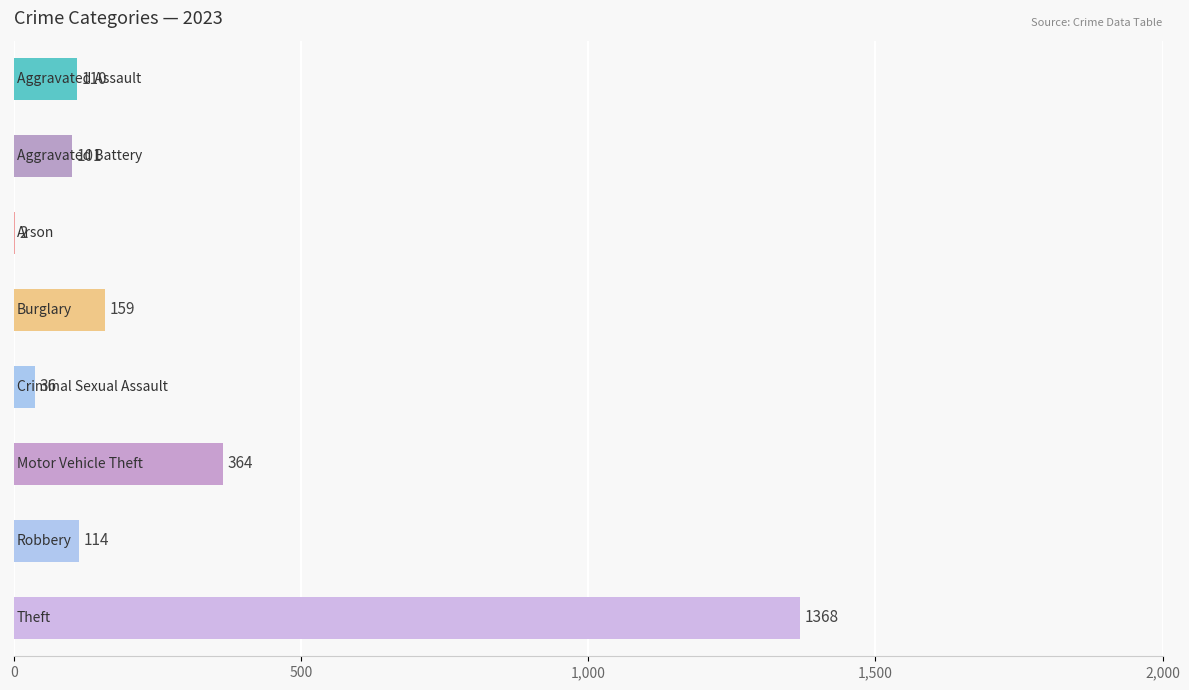

What is the sum of all values?

2254